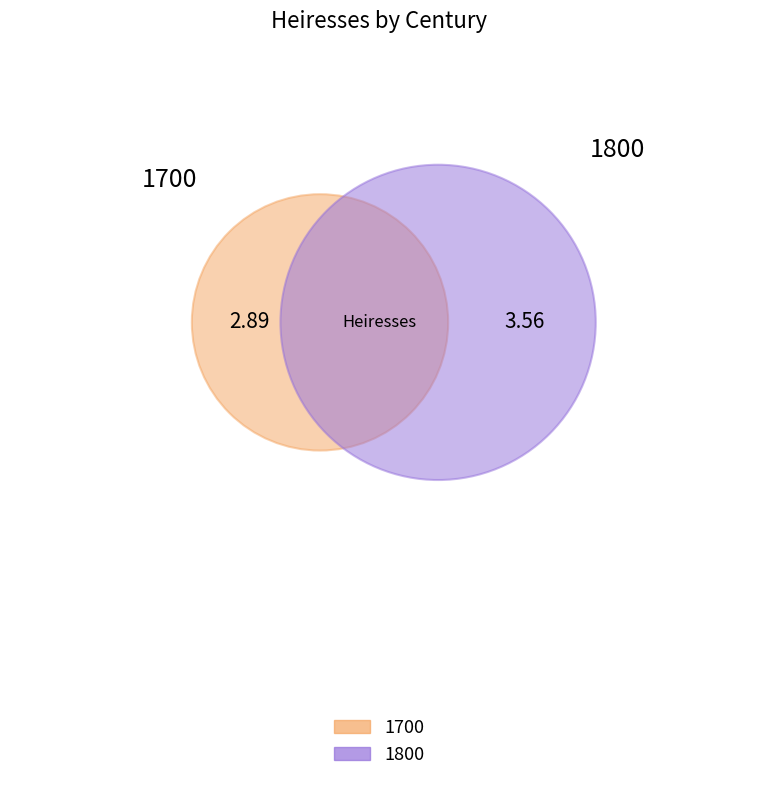

How many slices are in this pie chart?

2